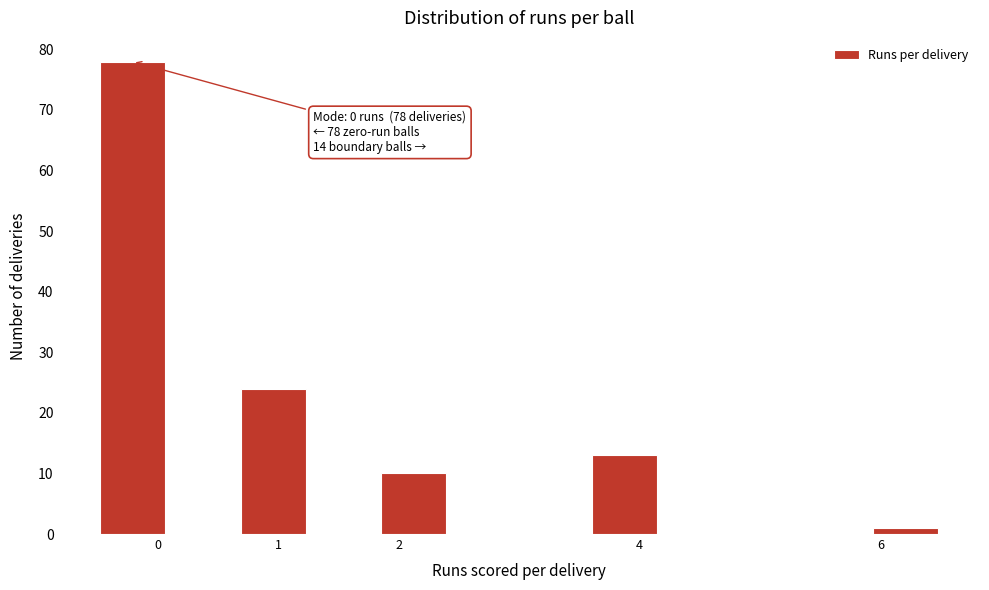

Which range on the x-axis has the tallest bar?

-0.5 to 0.1